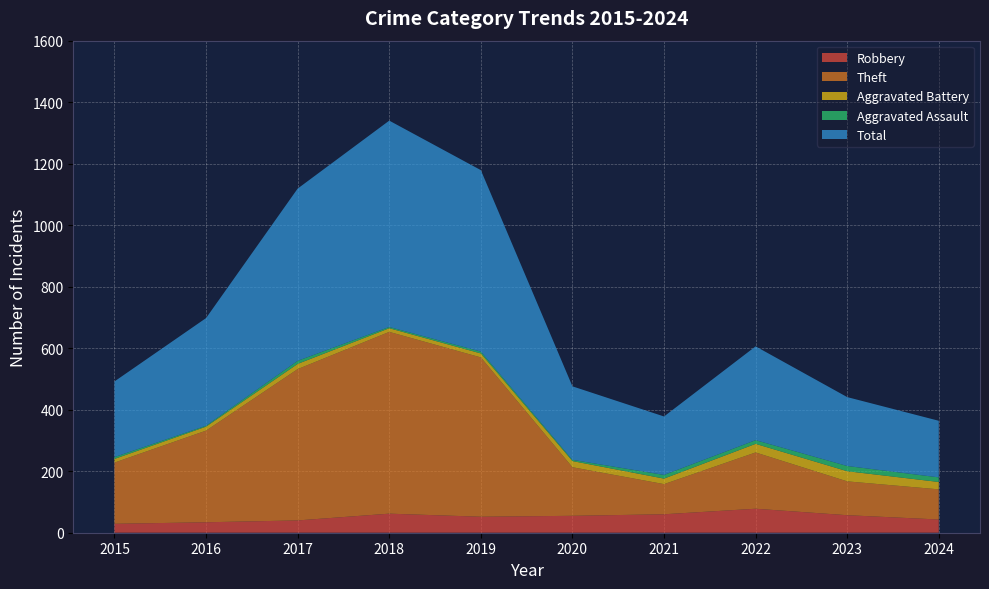

Reading left to right, what are all the values shown in this chart?

Robbery: 29	34	40	62	52	55	60	78	57	43
Theft: 199	298	492	591	518	158	98	183	110	98
Aggravated Battery: 12	13	17	12	13	20	18	28	33	24
Aggravated Assault: 6	3	10	4	6	4	12	12	17	15
Total: 246	350	560	671	590	239	190	305	224	184